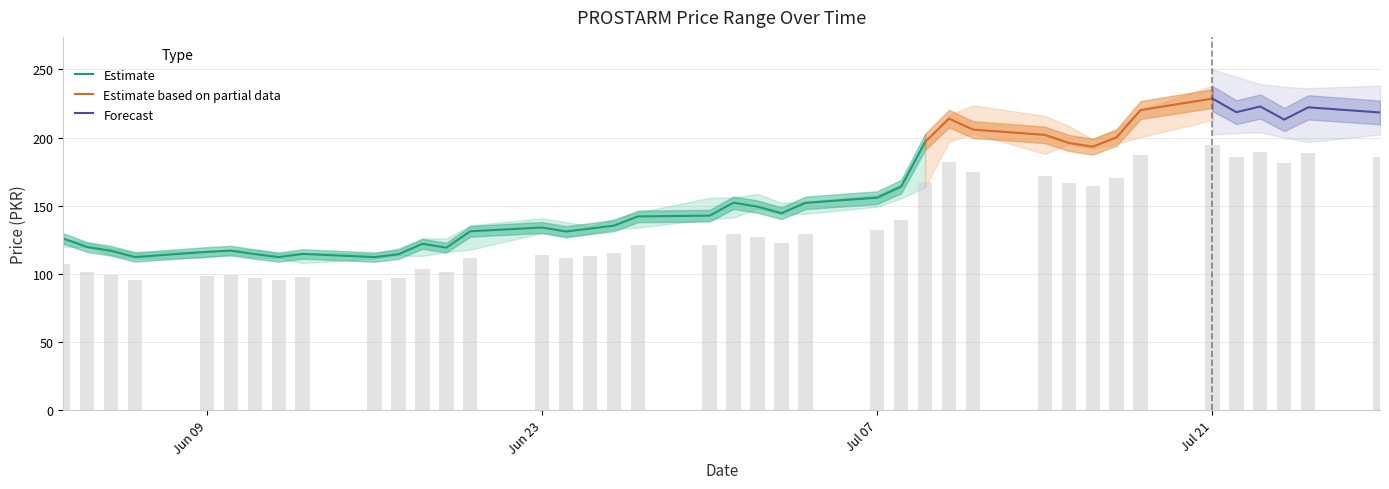

Are the bars grouped side by side (vs. stacked)?

Yes